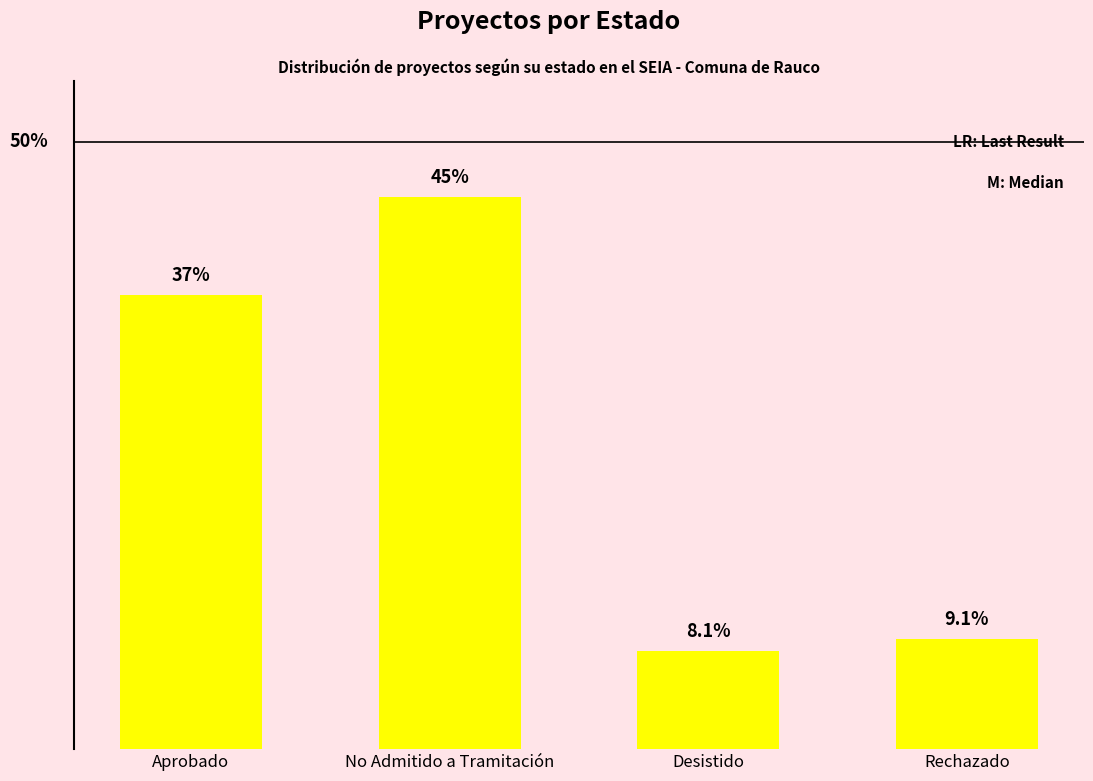

What is the value of the 2nd bar from the left?

45.5